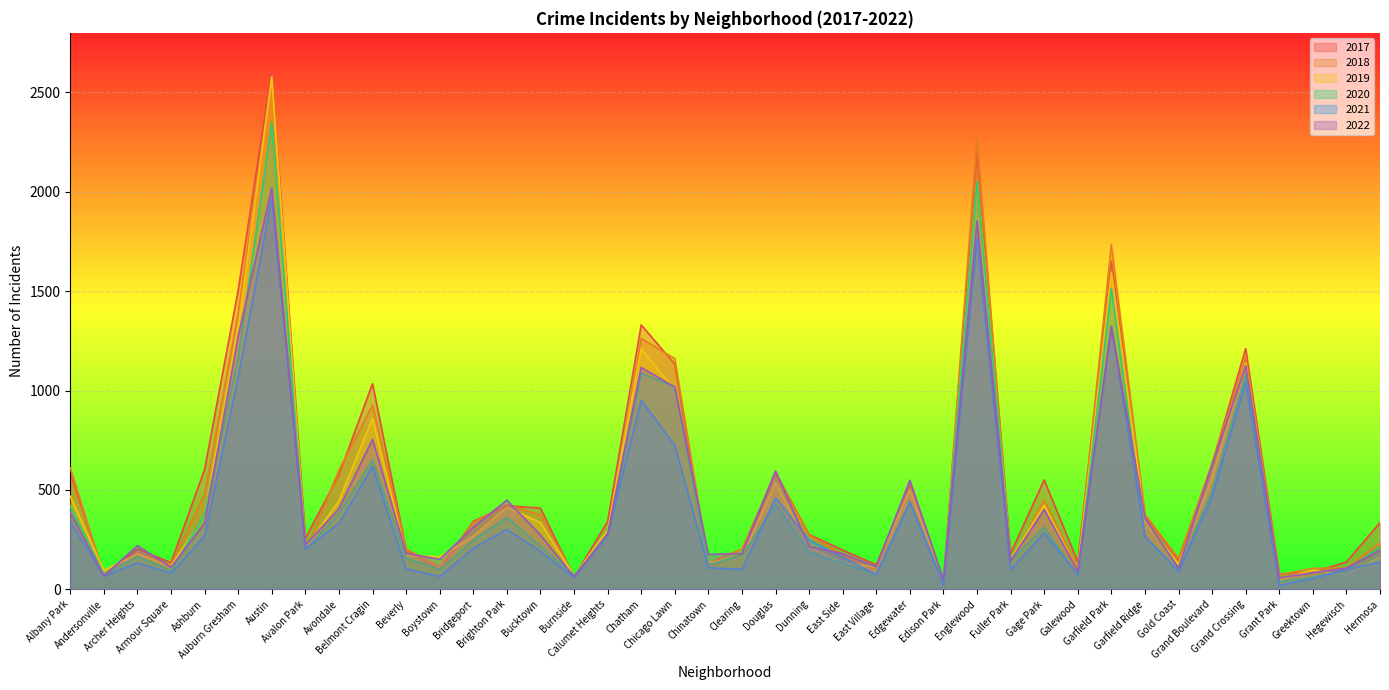

Read the 2017 value at Brighton Park, to the nearest 100.

400